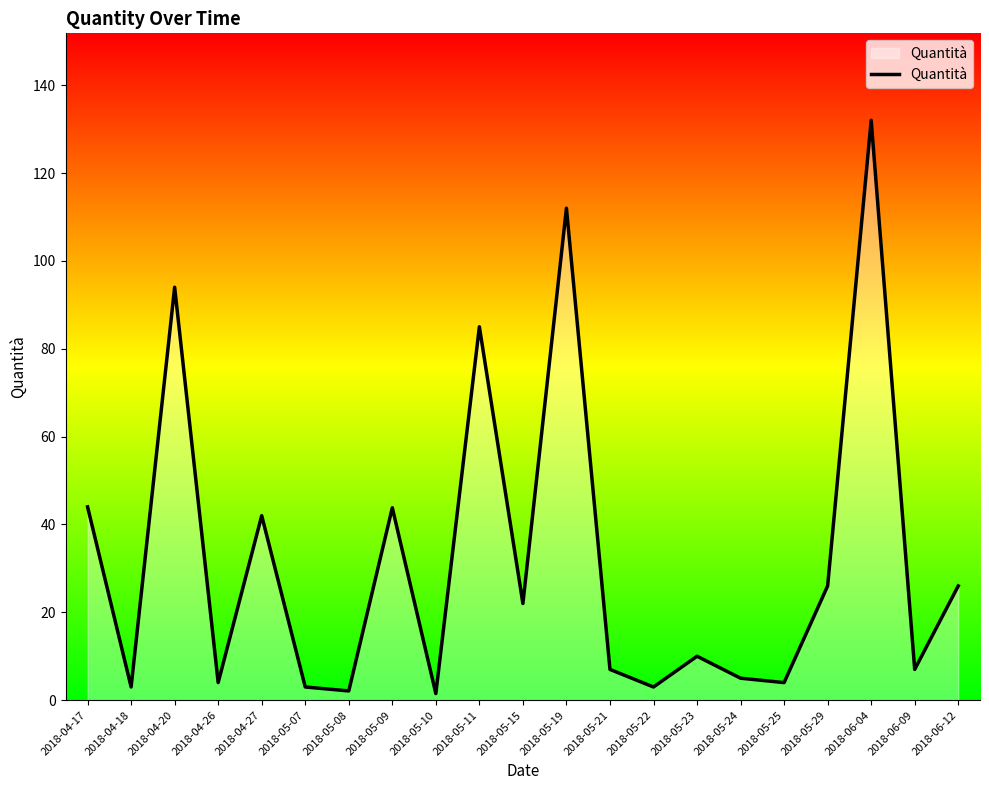

What is the greatest value displayed?

132.0